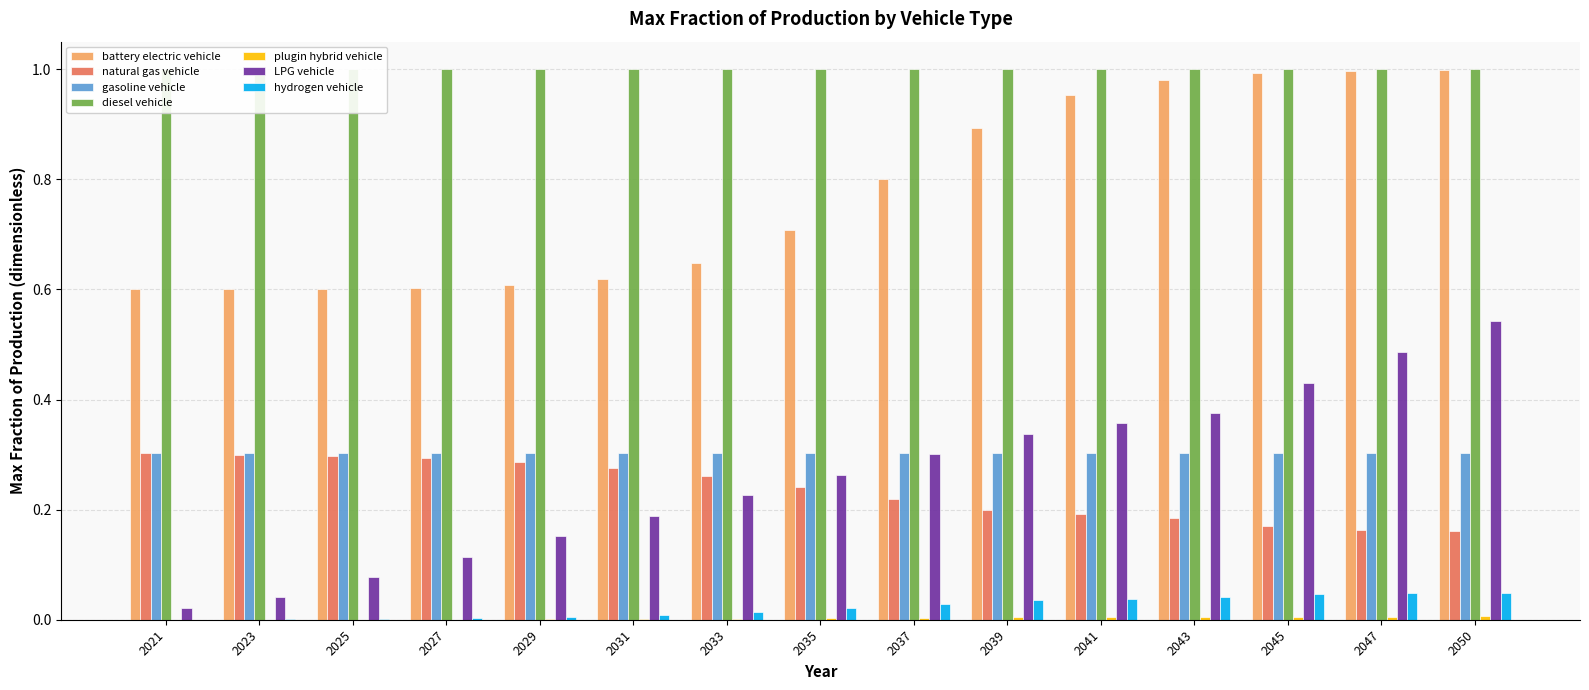

What is the maximum value shown in the chart?

1.0